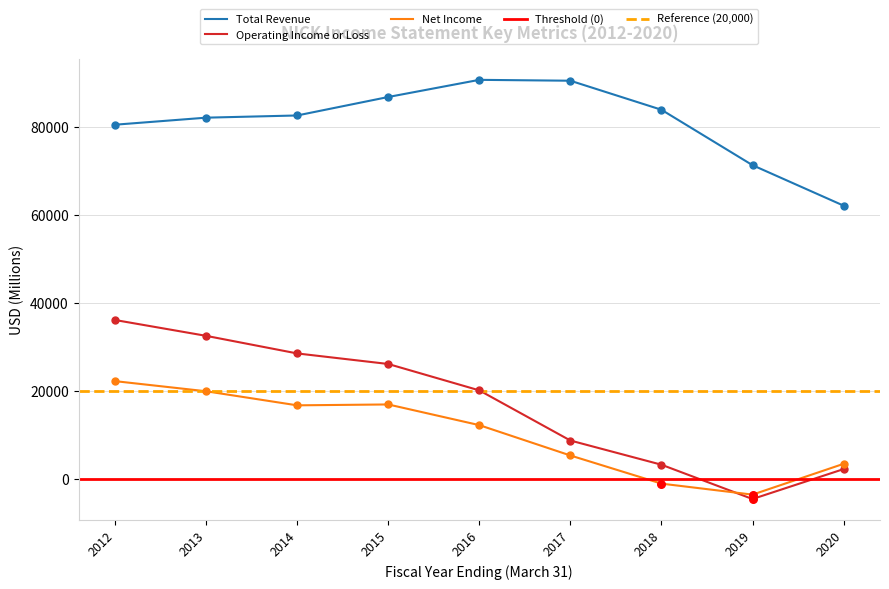

What is the total value across all series at 2017?

104500